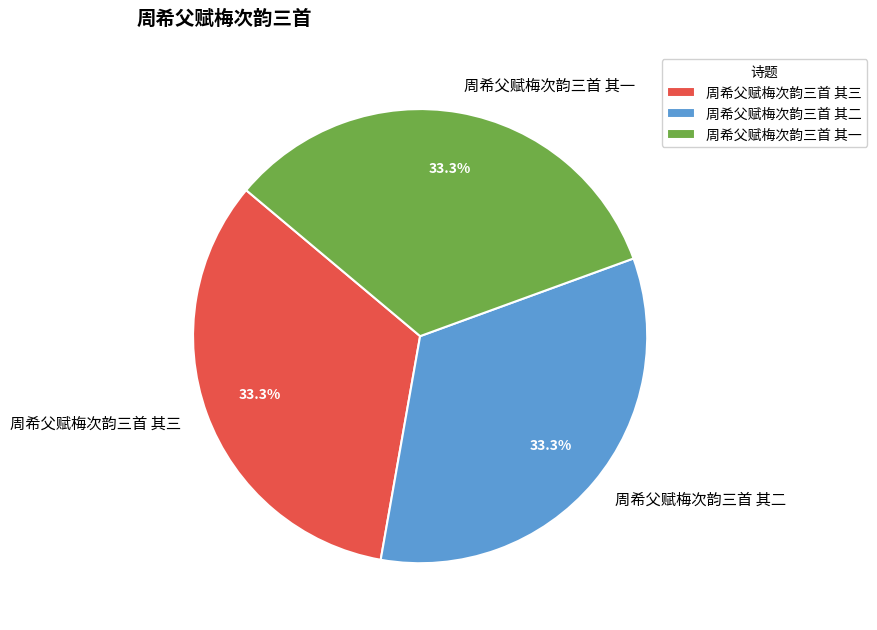

True or false: 周希父赋梅次韵三首 其一 accounts for 33% of the total.

True